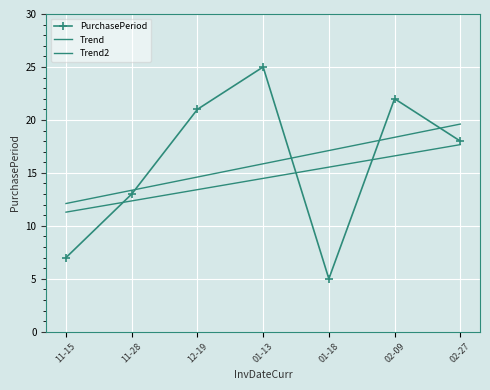

What is the value of the Trend2 point at the 7th from the left?

17.7